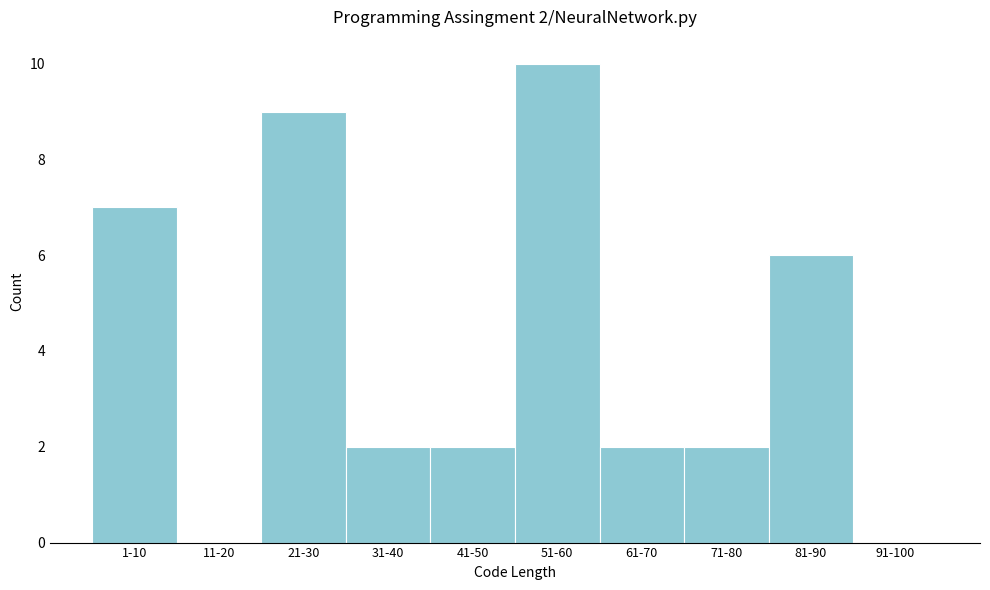

Reading right to left, transcribe all the data shown in this chart.

91-100=0	81-90=6	71-80=2	61-70=2	51-60=10	41-50=2	31-40=2	21-30=9	11-20=0	1-10=7